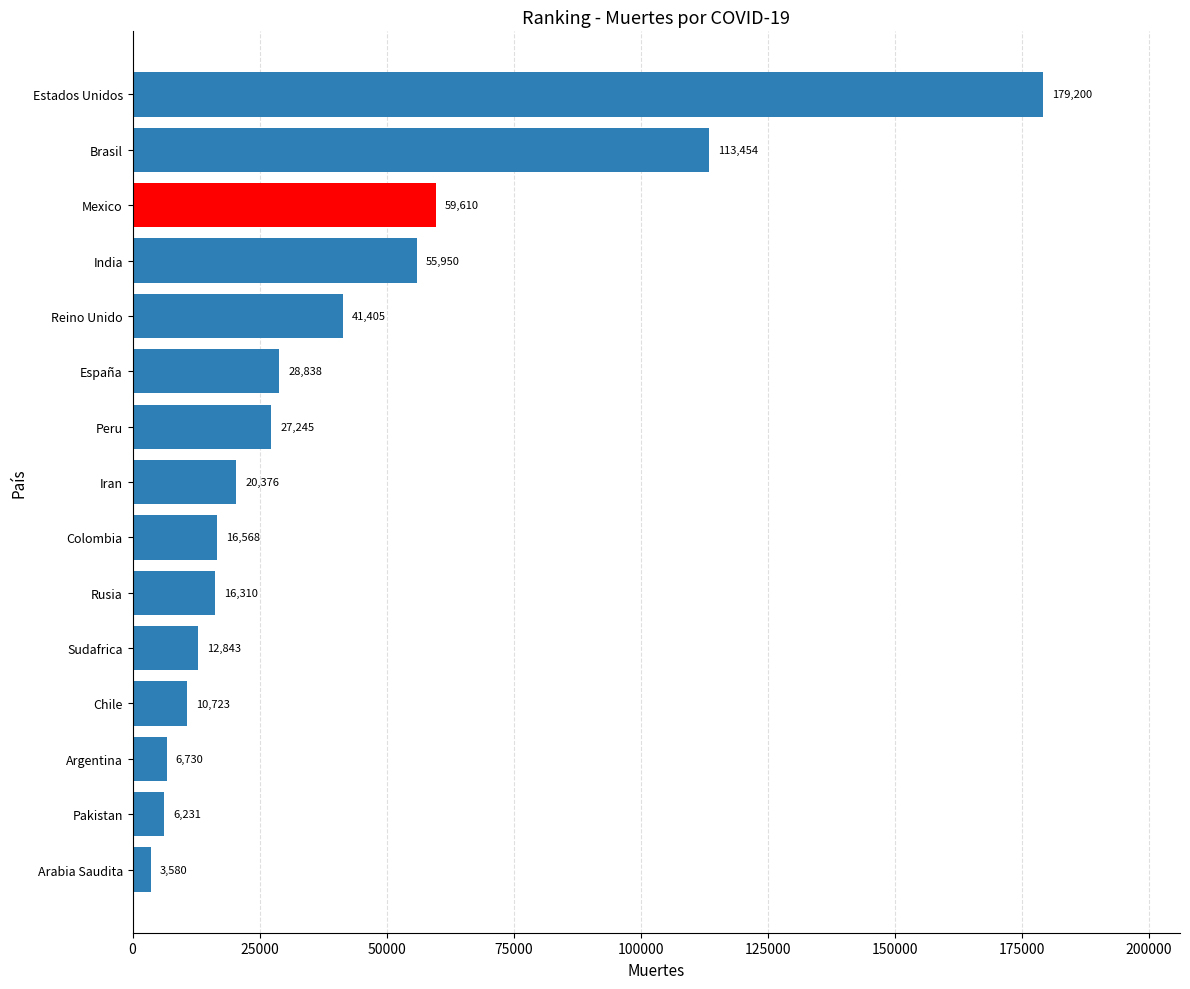

True or false: the data shows 41405 at Reino Unido.

True